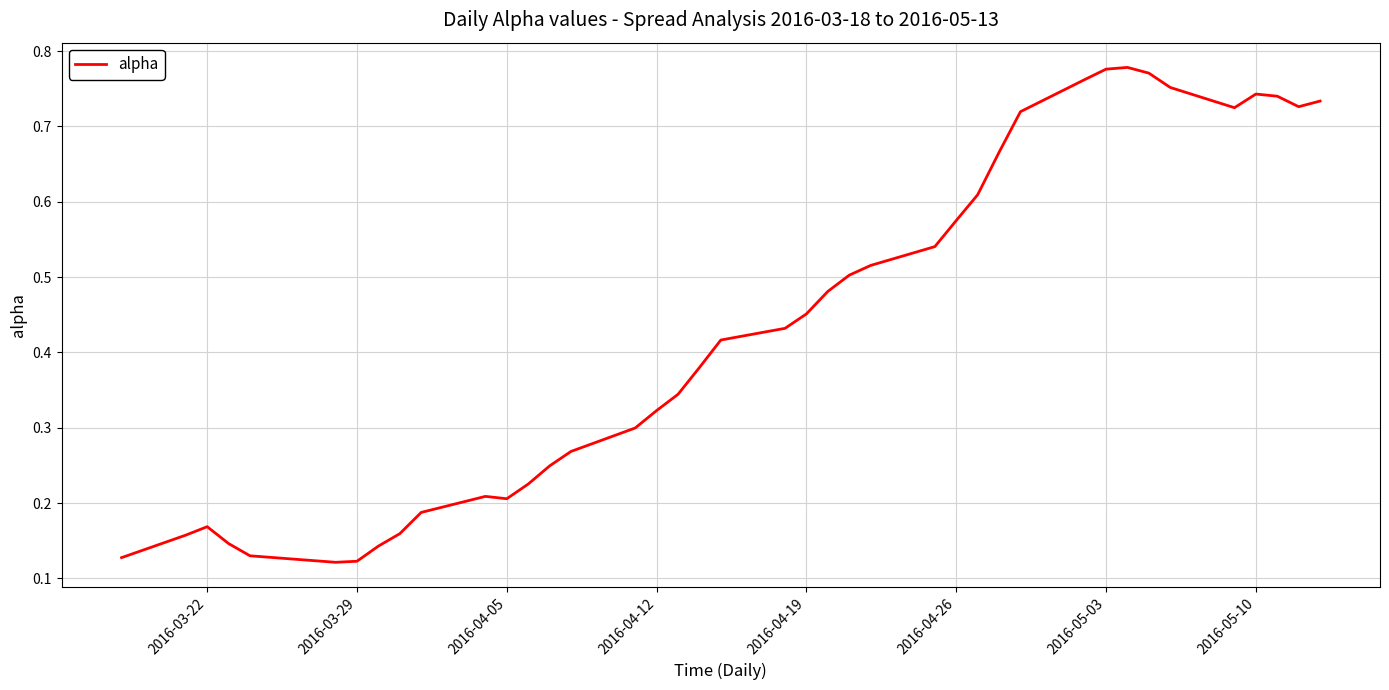

How many lines are shown in the chart?

1